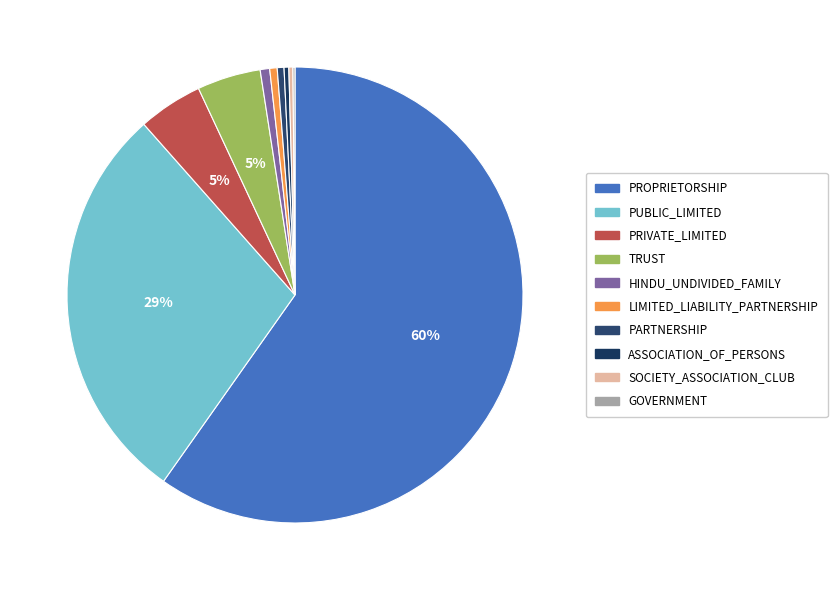

Approximately how many times larger is the value at PUBLIC_LIMITED compared to ASSOCIATION_OF_PERSONS?

85.4